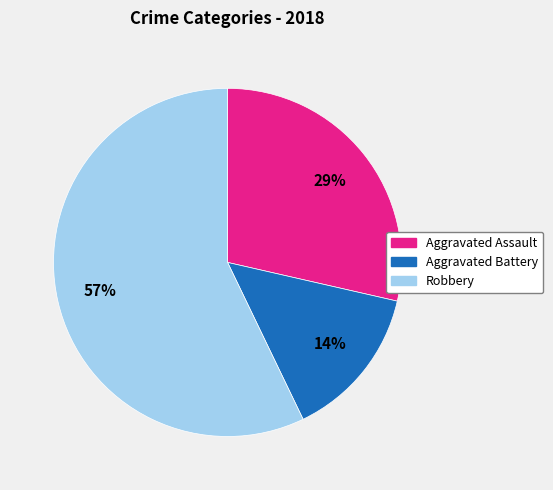

To the nearest percent, what is the difference between the largest and smallest slice percentages?

43%